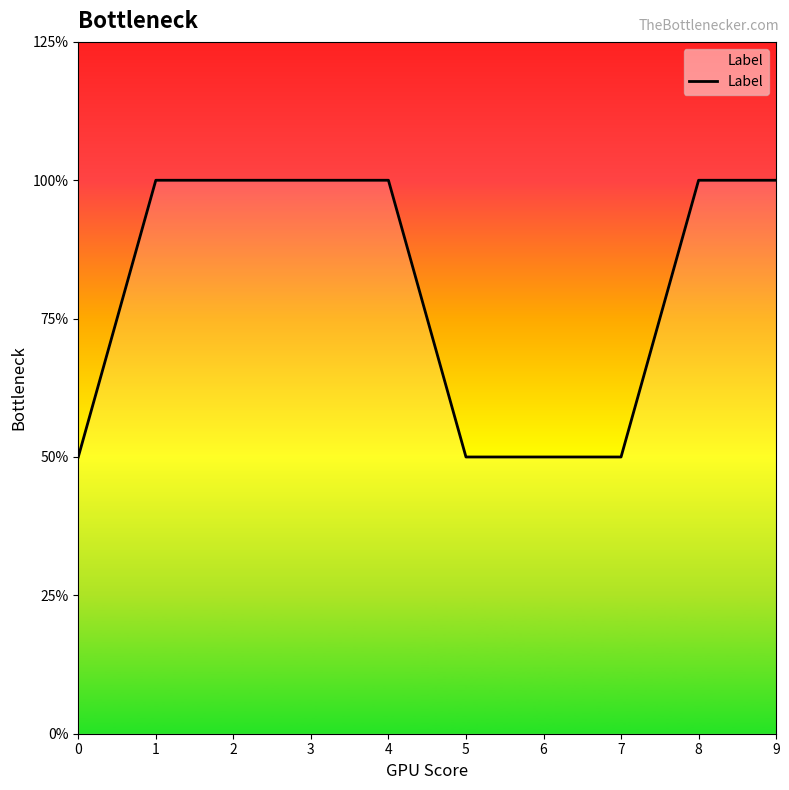

List the labels in order of value, smallest first.

0, 5, 6, 7, 1, 2, 3, 4, 8, 9